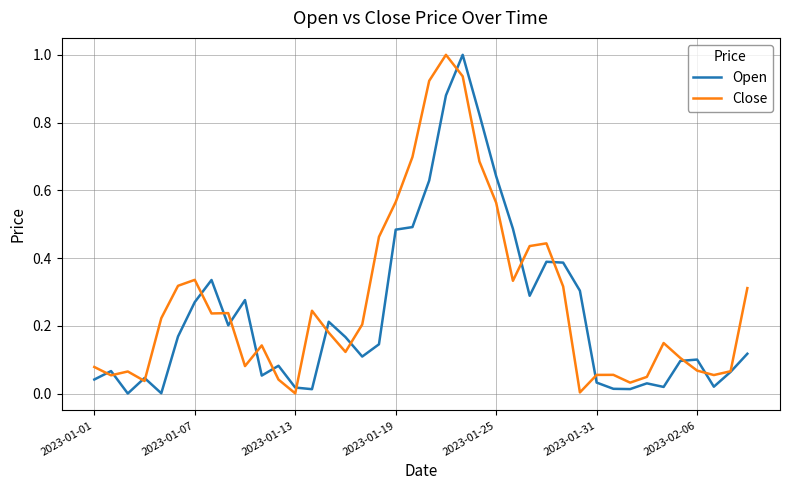

Does the chart have visible grid lines?

Yes